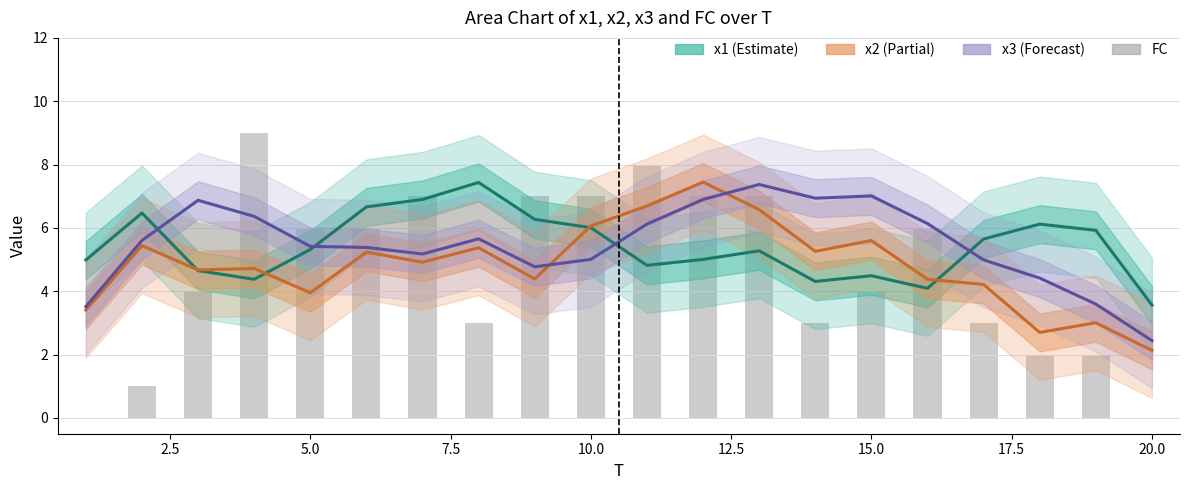

What is the sum of all x1 values?

108.3